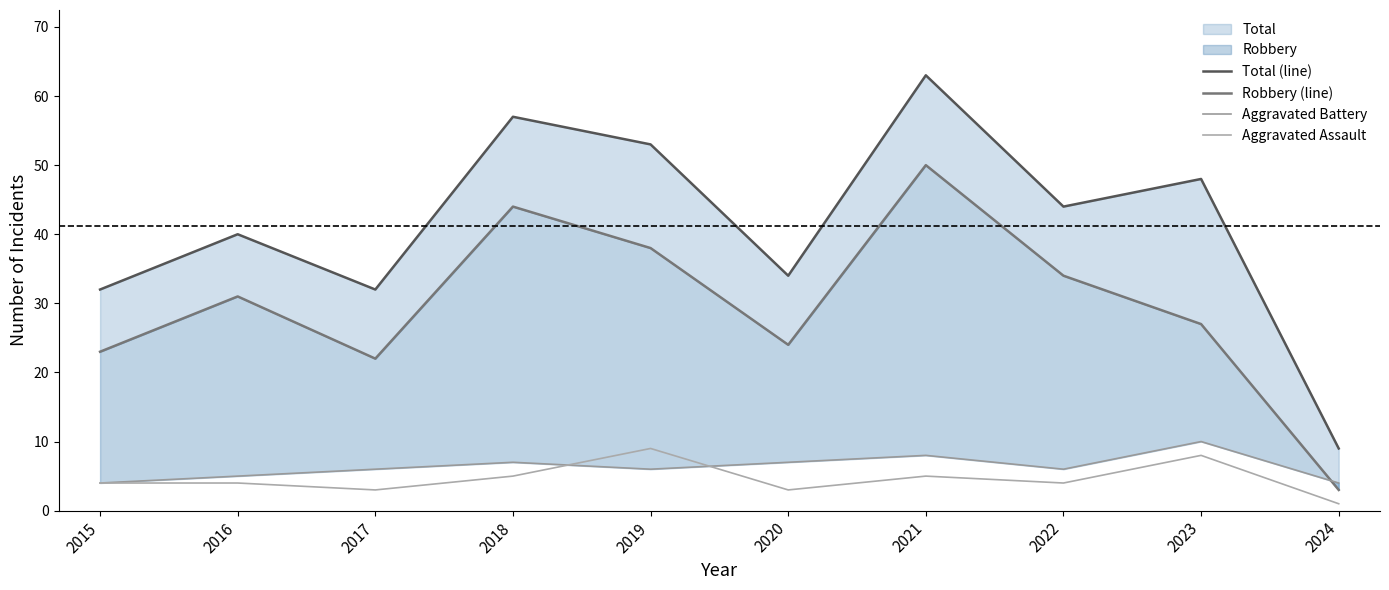

Which has a higher value, 2015 or 2020?

2020